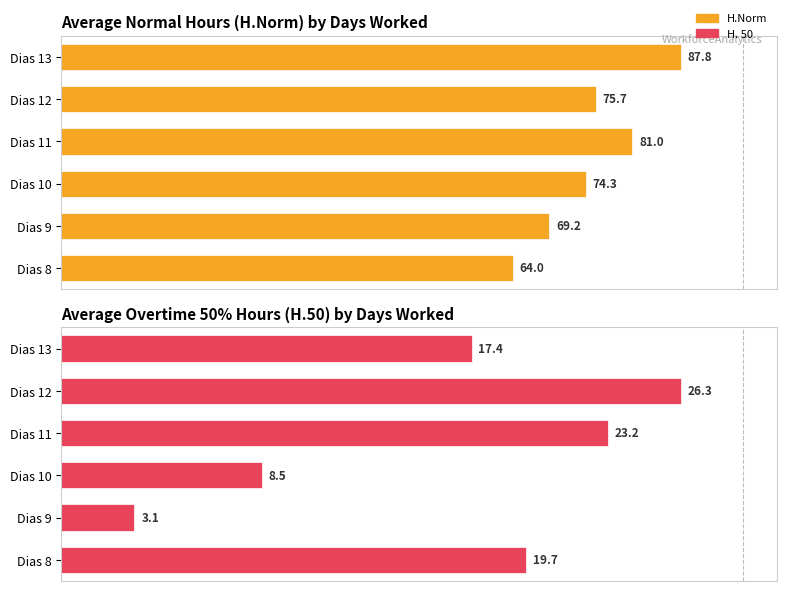

What is the value of the H.Norm bar at the 1st from the left?

64.0